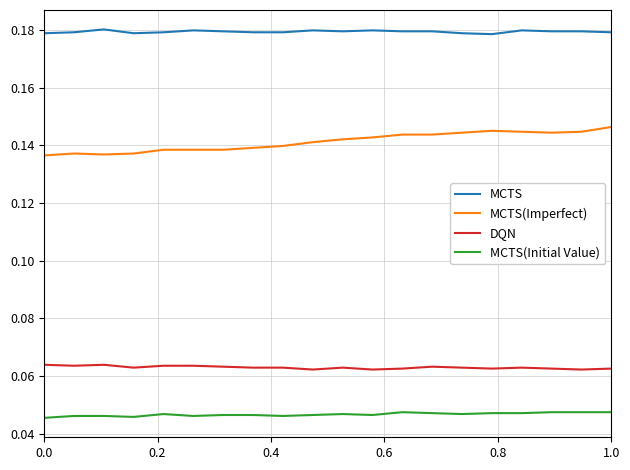

Which series has the widest spread of values?

MCTS(Imperfect)